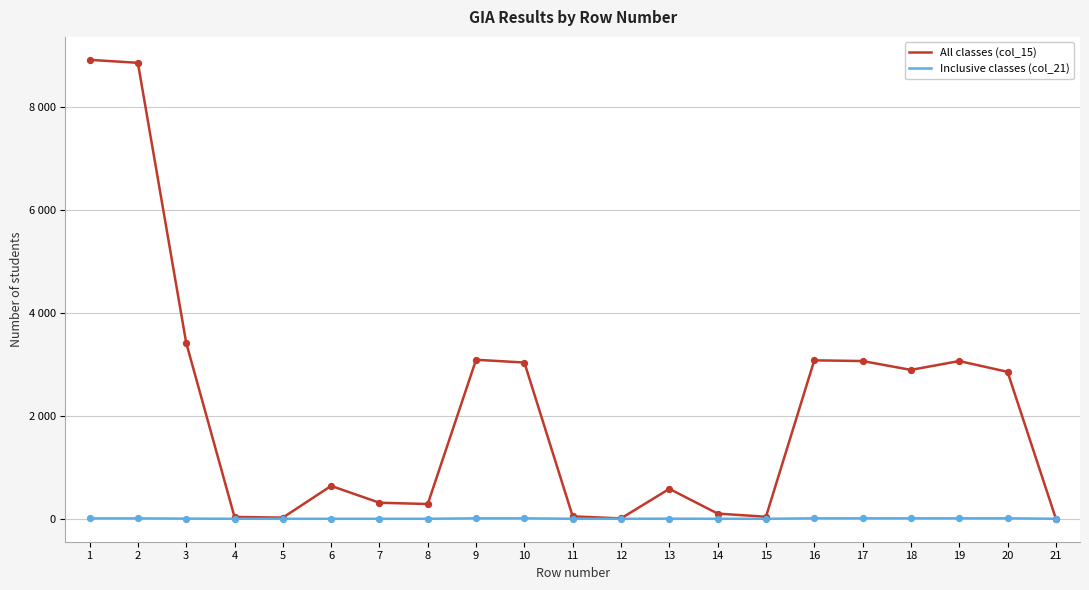

What are all the series names shown in the legend?

All classes (col_15), Inclusive classes (col_21)